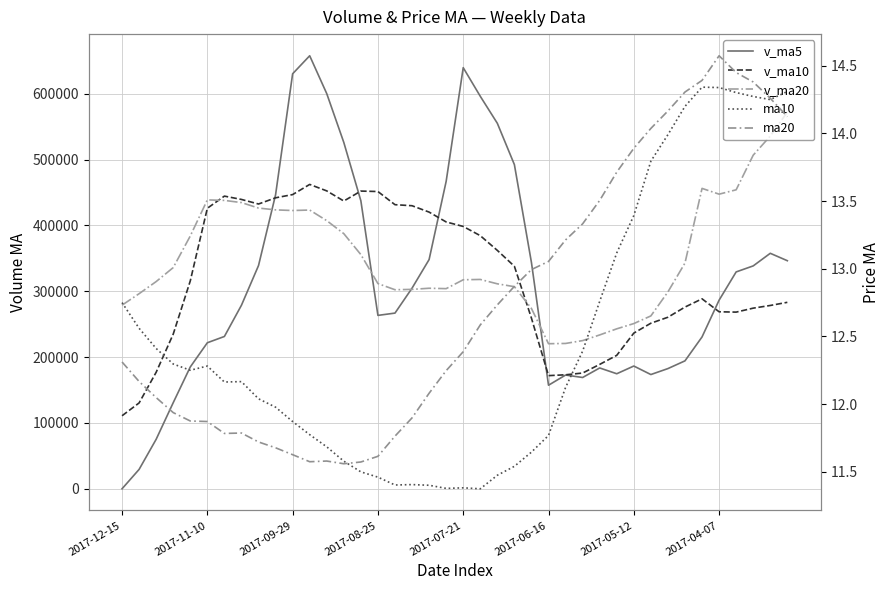

The ma10 series shows 11.4 at 18. True or false?

True